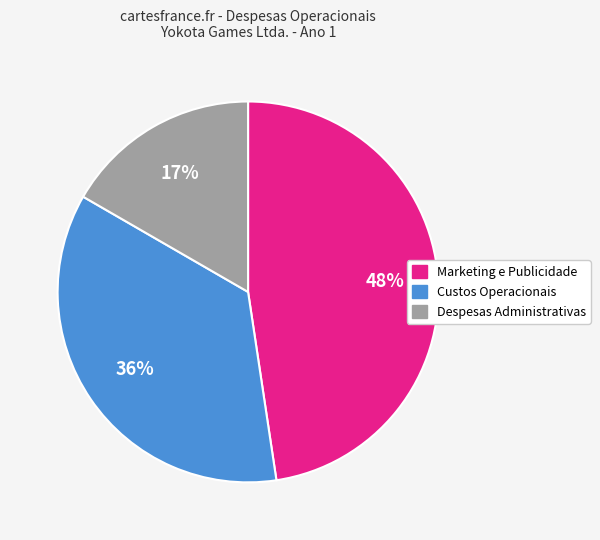

To the nearest percent, what portion does Custos Operacionais represent?

36%